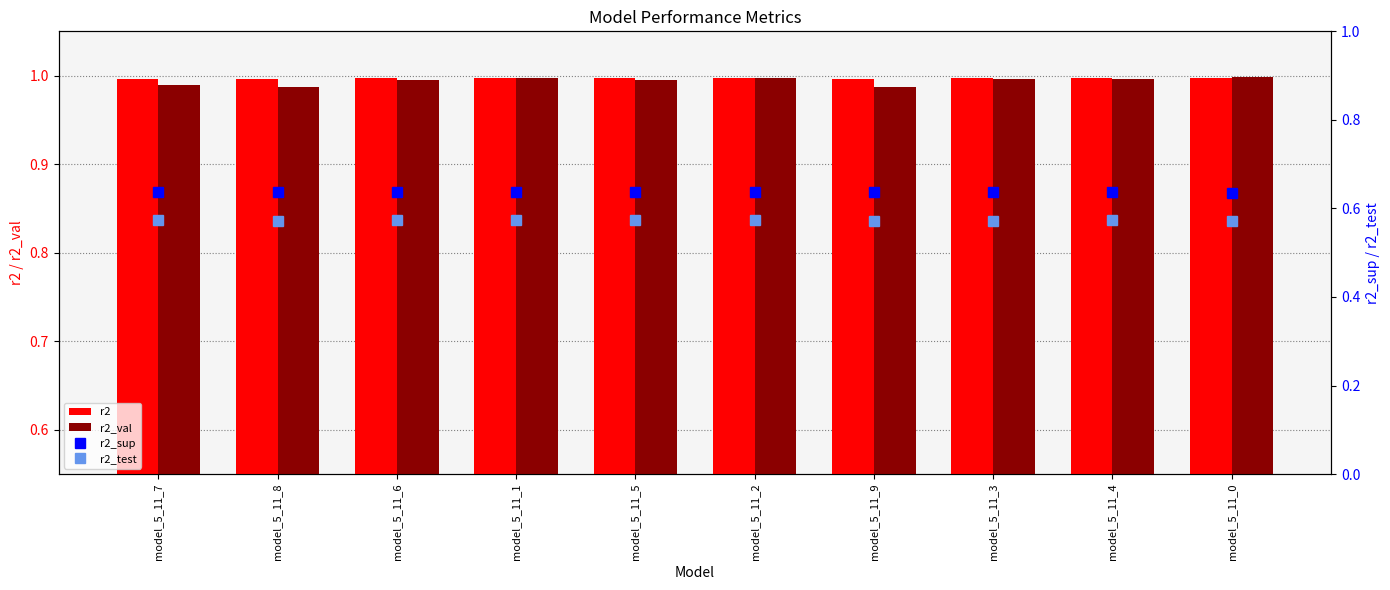

Which series has the widest spread of values?

r2_val